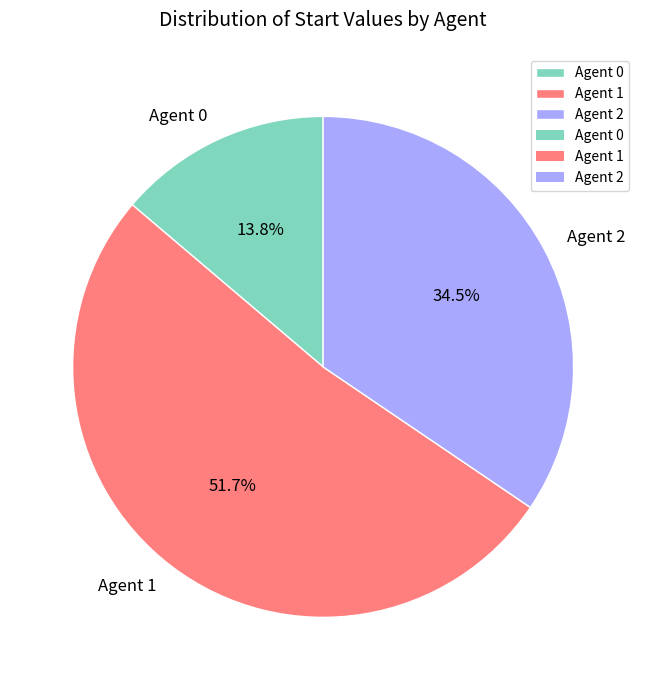

Which slice represents more than half of the pie?

Agent 1